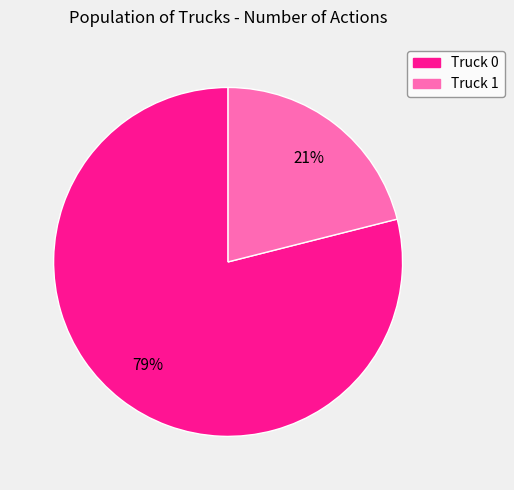

Combined, do Truck 0 and Truck 1 account for over 50%?

Yes